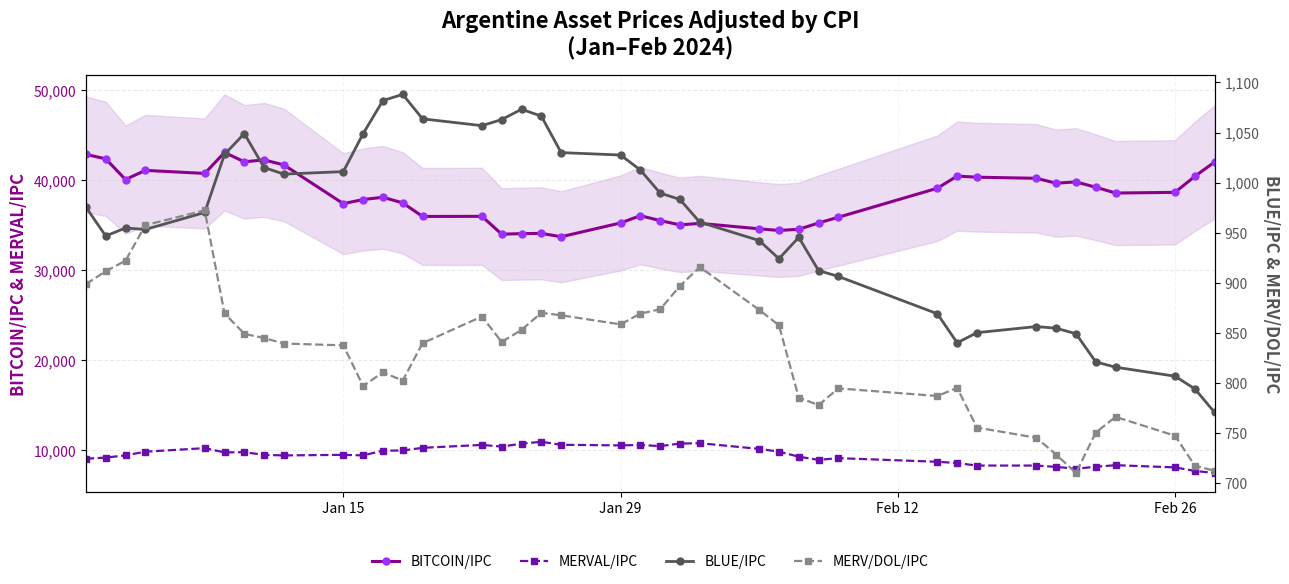

What are all the series names shown in the legend?

BITCOIN/IPC, MERVAL/IPC, BLUE/IPC, MERV/DOL/IPC